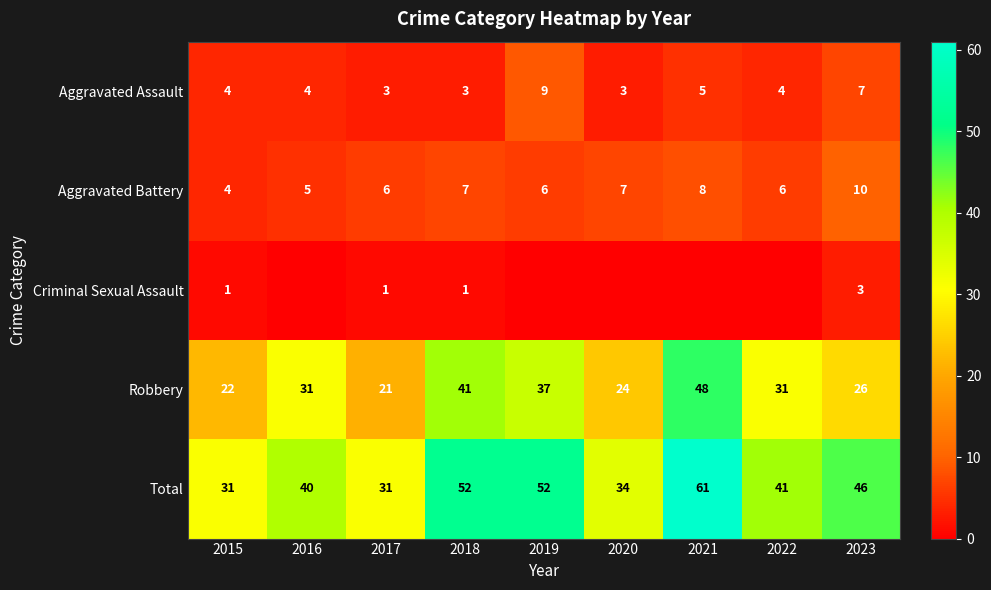

Is the value of Robbery at 2017 greater than the value of Total at 2015?

No